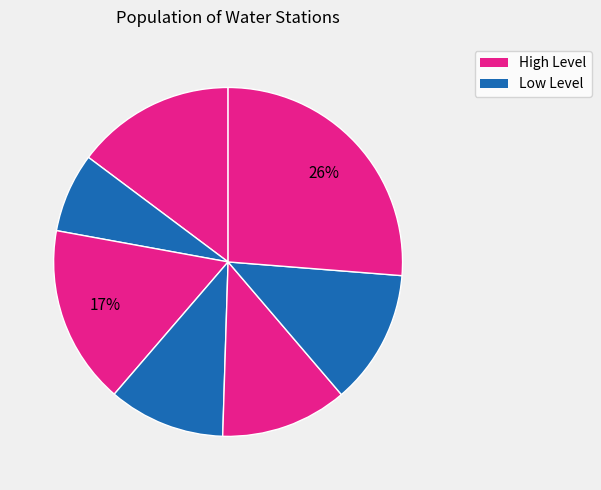

Count the number of slices in the pie.

7